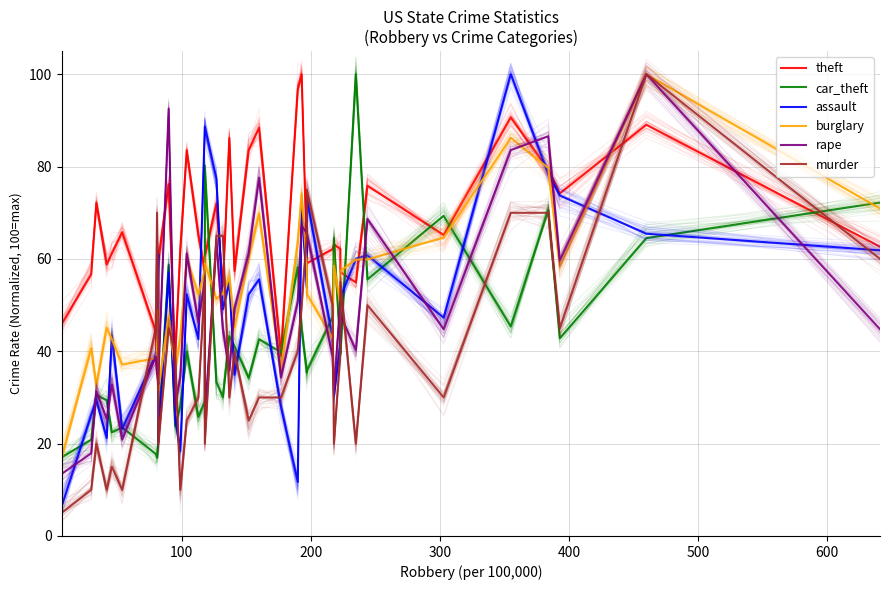

Which series has the largest range (max minus min)?

murder